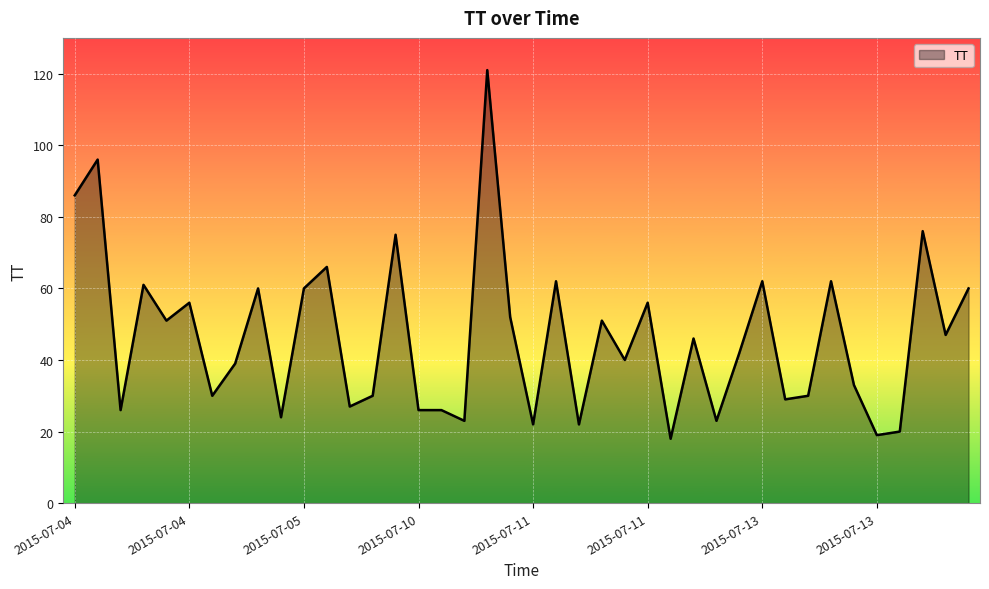

How many lines are shown in the chart?

1